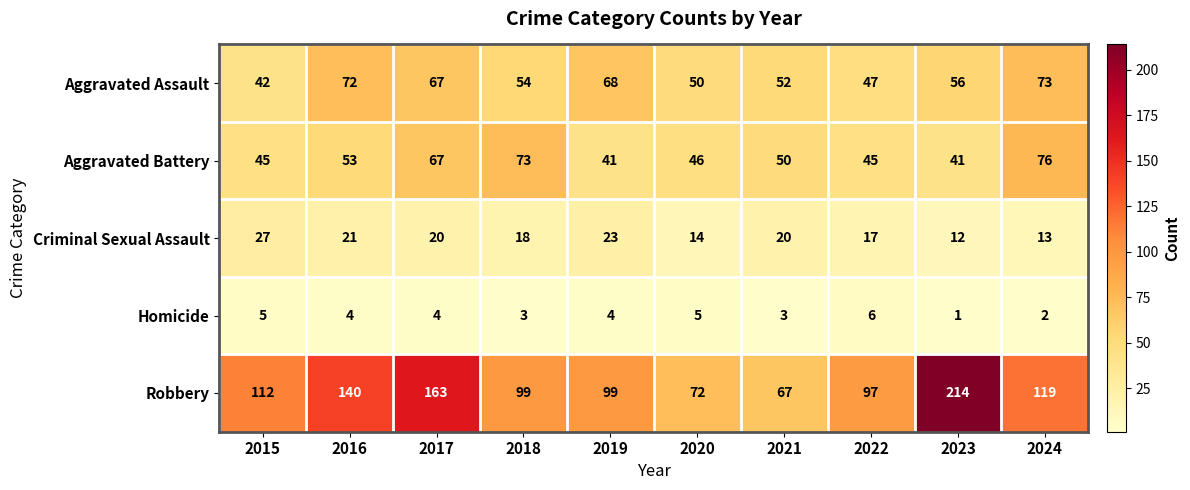

What is the maximum value shown in the chart?

214